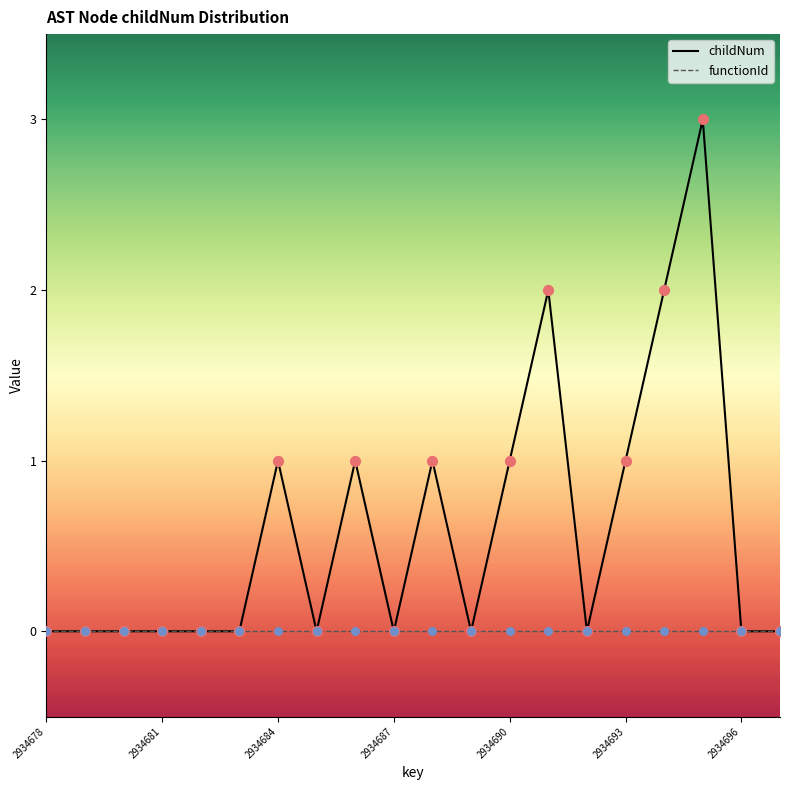

Which series has the largest range (max minus min)?

childNum